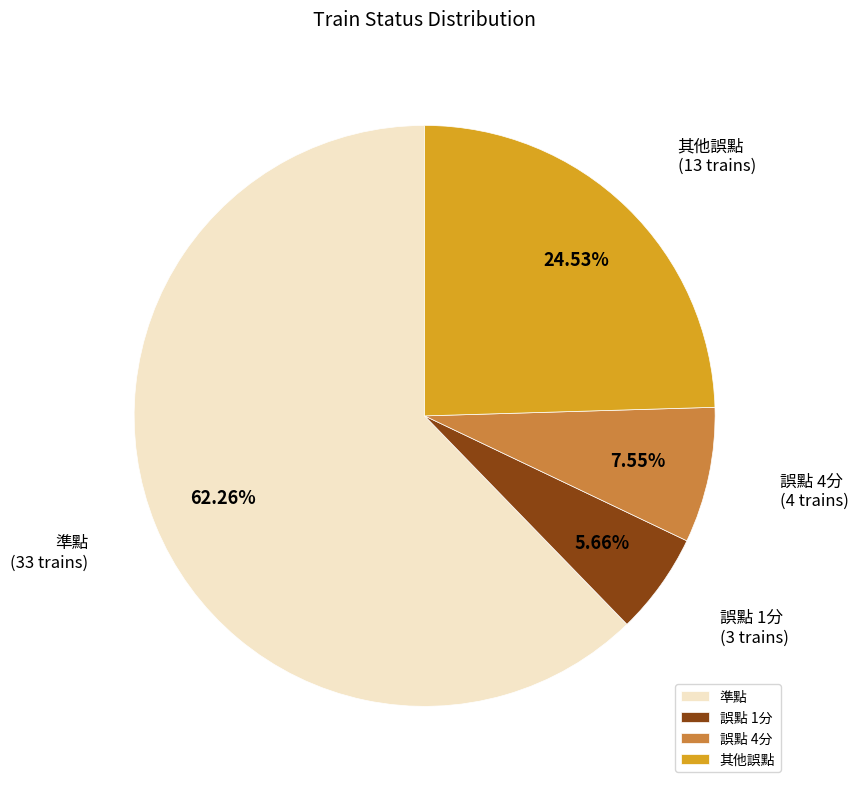

What portion of the pie excludes 誤點 4分?

92.5%